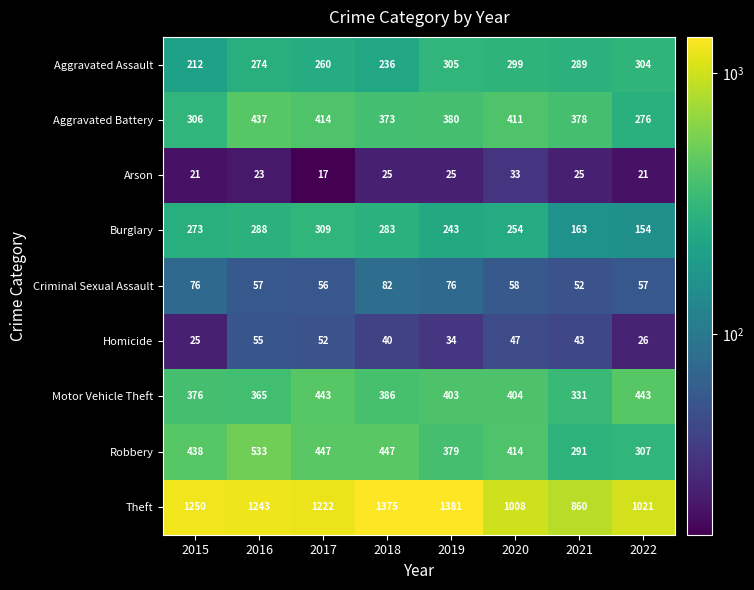

How many data points does each series have?

8